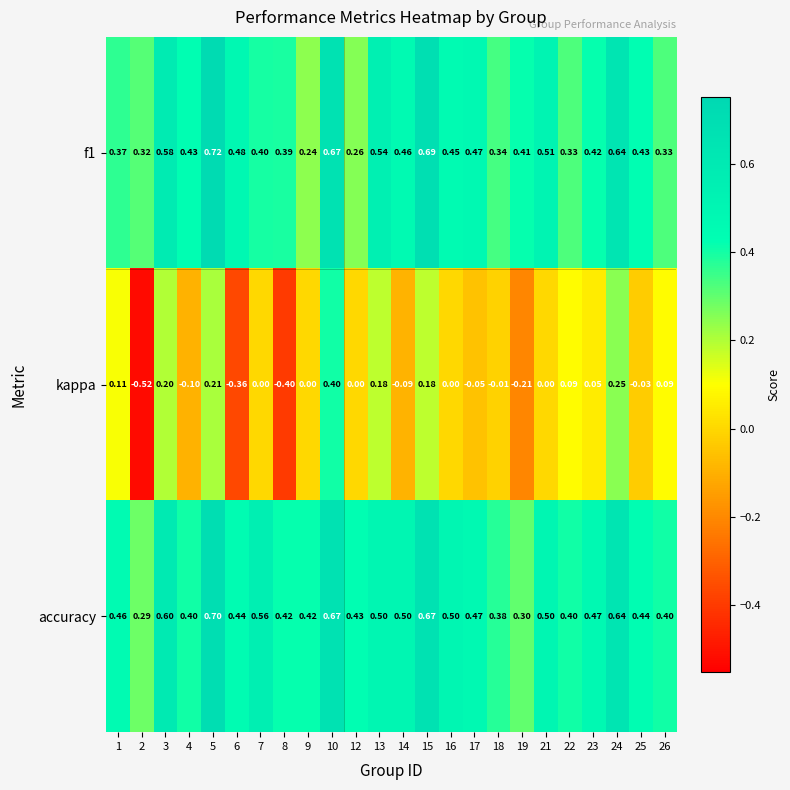

Which series has the largest range (max minus min)?

kappa